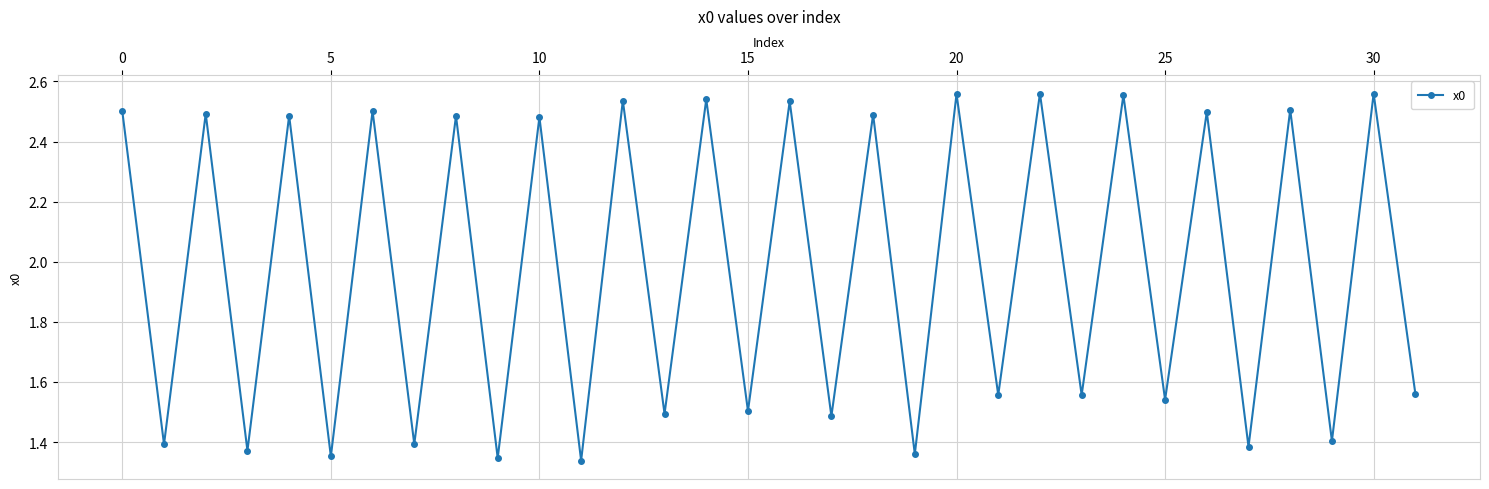

What is the average value?

2.0